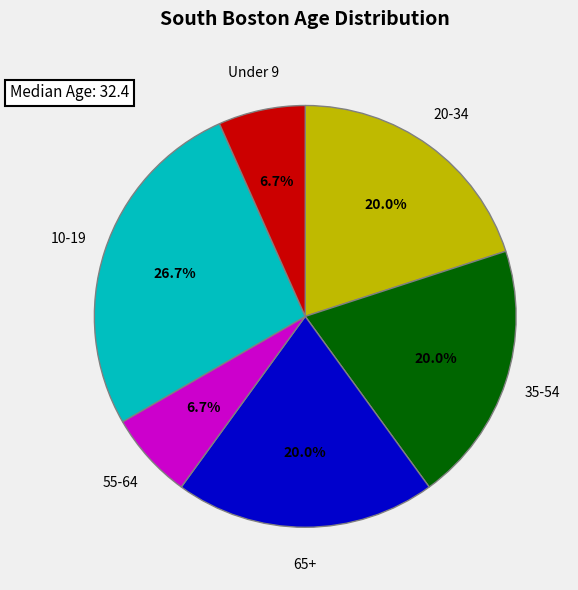

Is there a majority slice in this chart?

No